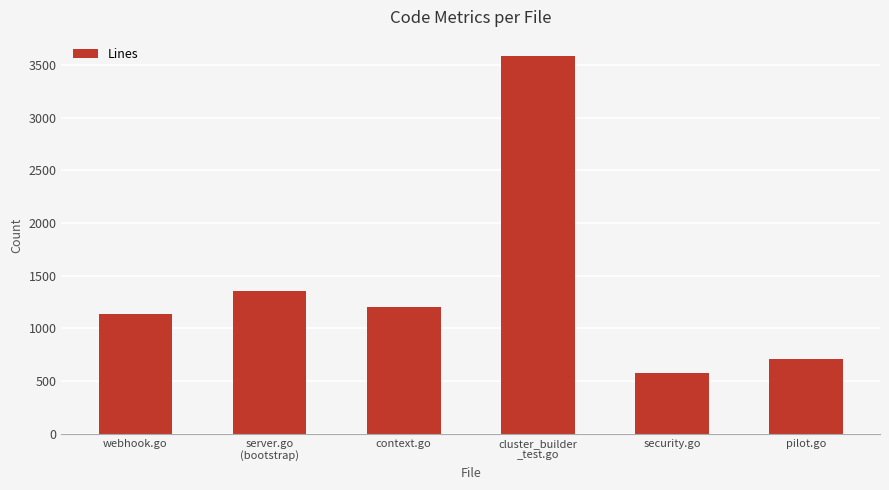

What is the label of the 3rd bar from the left?

context.go